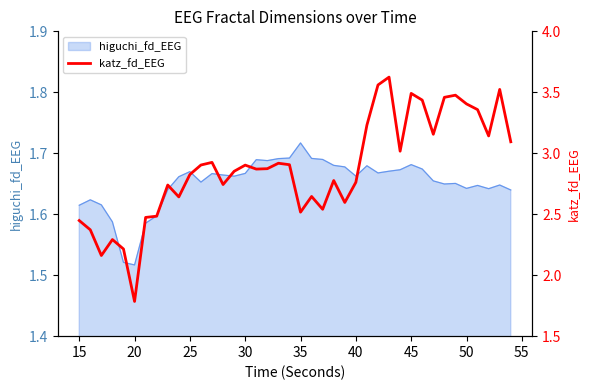

Is it true that higuchi_fd_EEG equals 2.8 at 40?

False